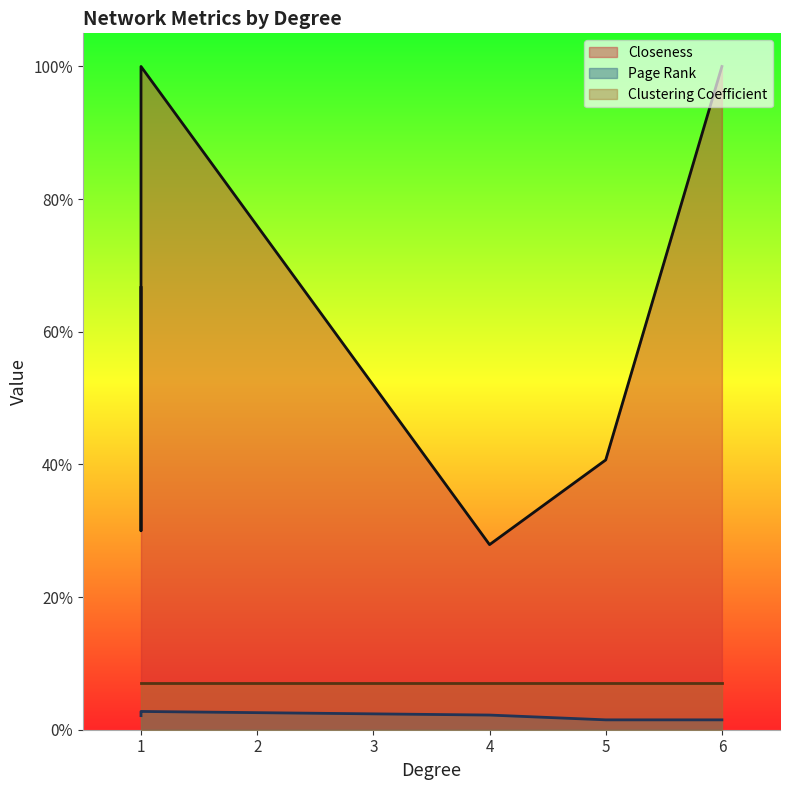

What is the greatest value displayed?

1.0